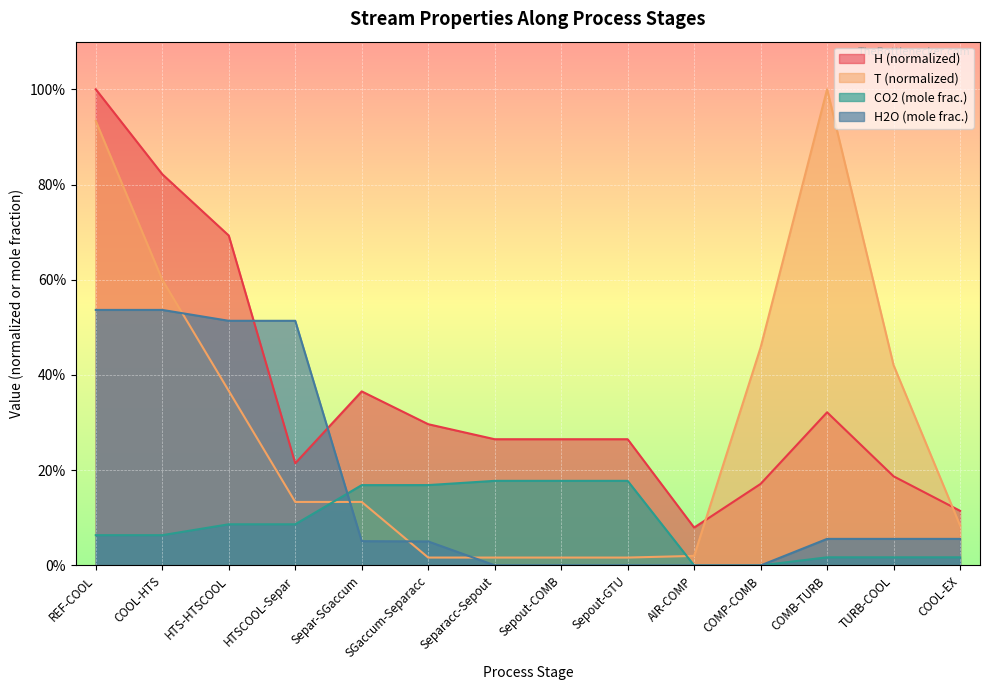

What is the difference between the maximum and minimum values in the H2O series?

0.5